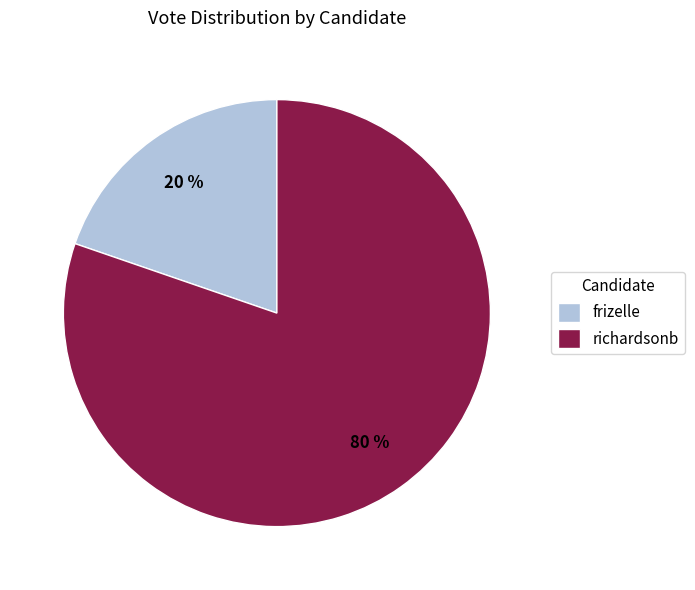

To the nearest percent, what is the combined percentage of richardsonb and frizelle?

100%